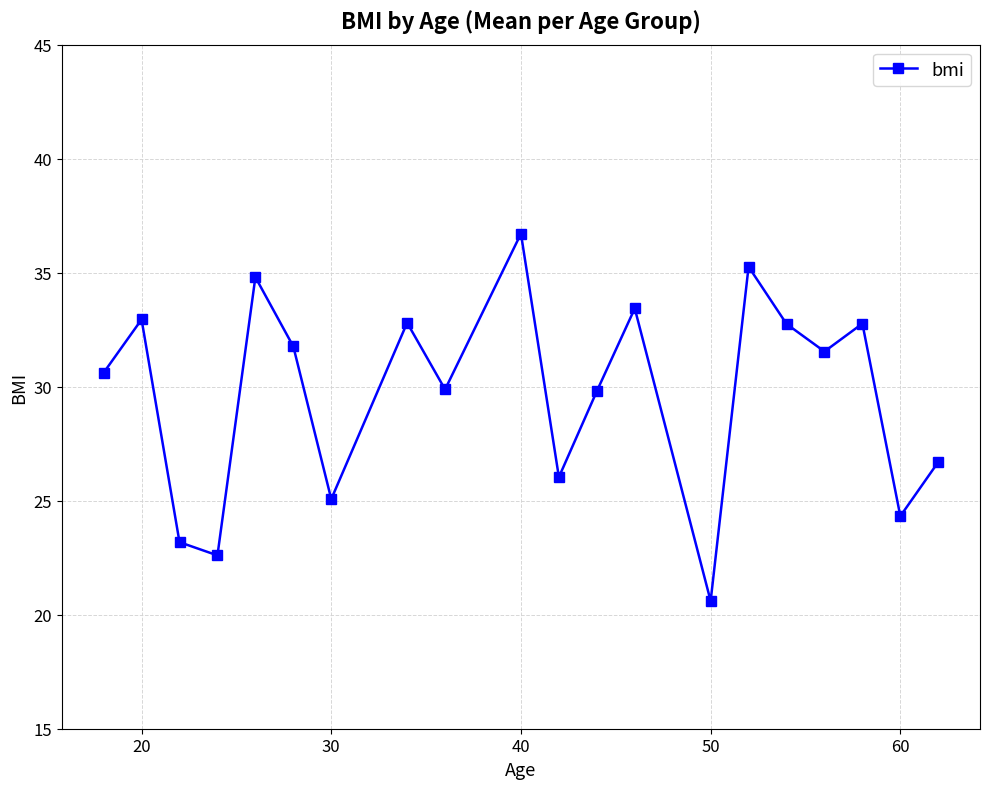

How many points are lower than both their immediate neighbors (excluding endpoints)?

7